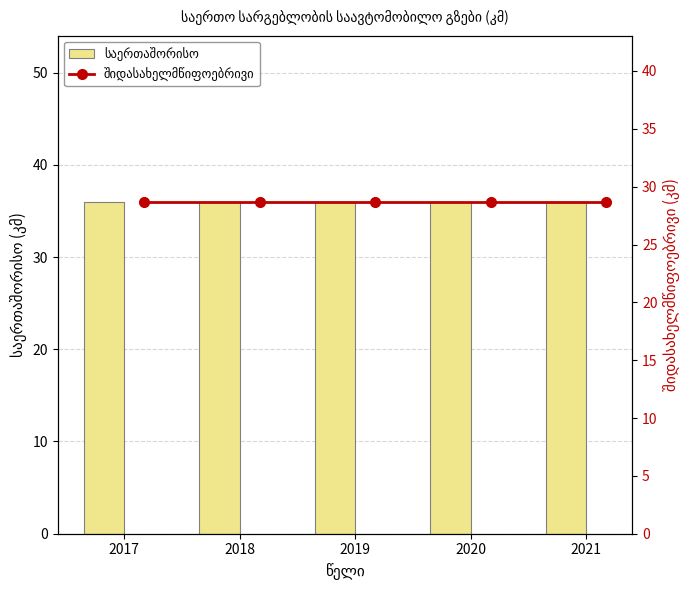

Is it true that საერთაშორისო equals 9.9 at 2017?

False